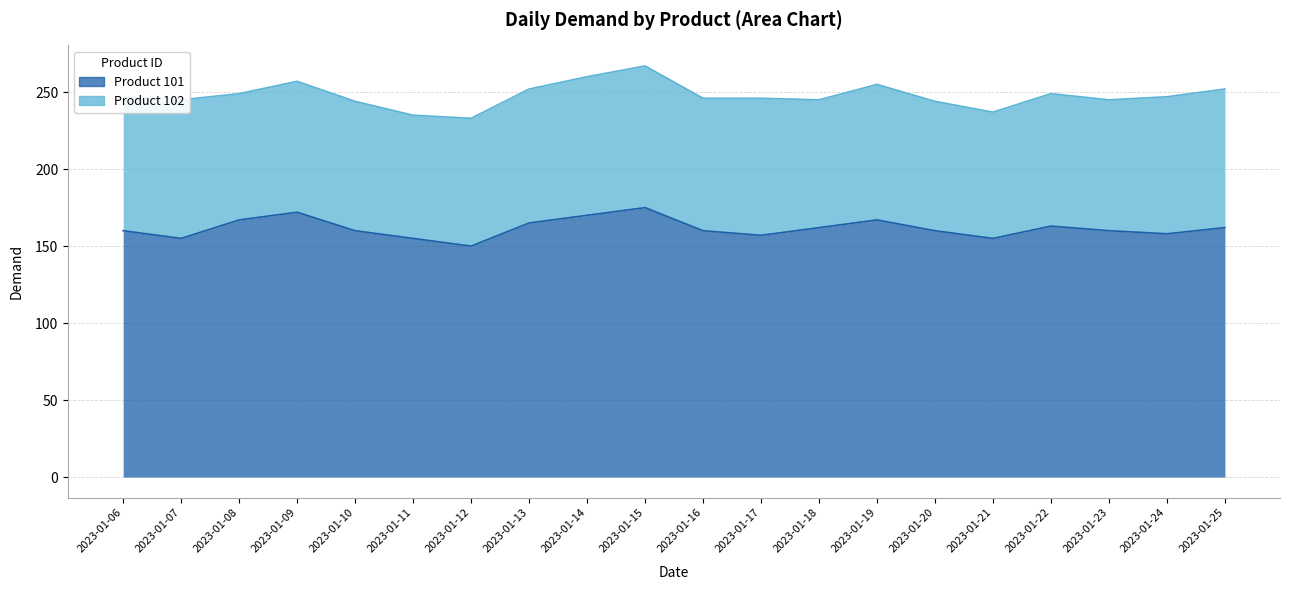

Rank the categories by value from highest to lowest.

2023-01-15, 2023-01-09, 2023-01-14, 2023-01-08, 2023-01-19, 2023-01-13, 2023-01-22, 2023-01-18, 2023-01-25, 2023-01-06, 2023-01-10, 2023-01-16, 2023-01-20, 2023-01-23, 2023-01-24, 2023-01-17, 2023-01-07, 2023-01-11, 2023-01-21, 2023-01-12